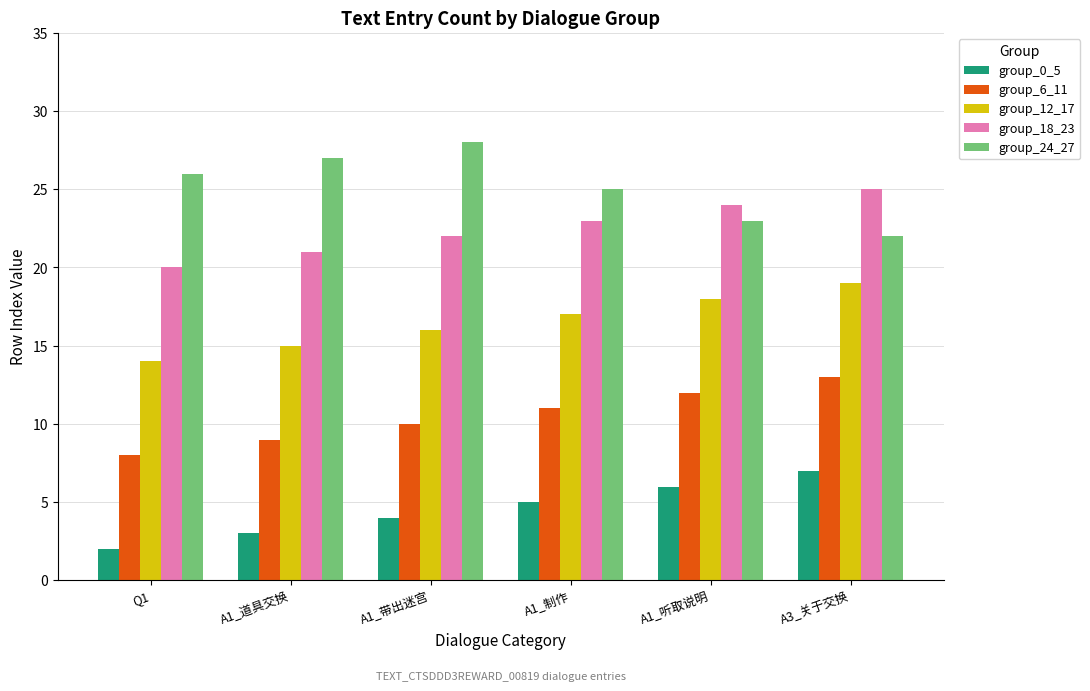

What is the label of the 5th bar from the left?

A1_听取说明